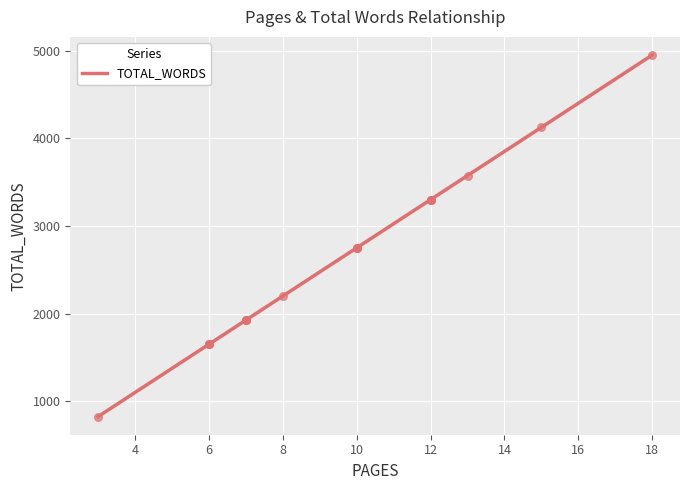

What is the change in value from 10 to 13?

+825